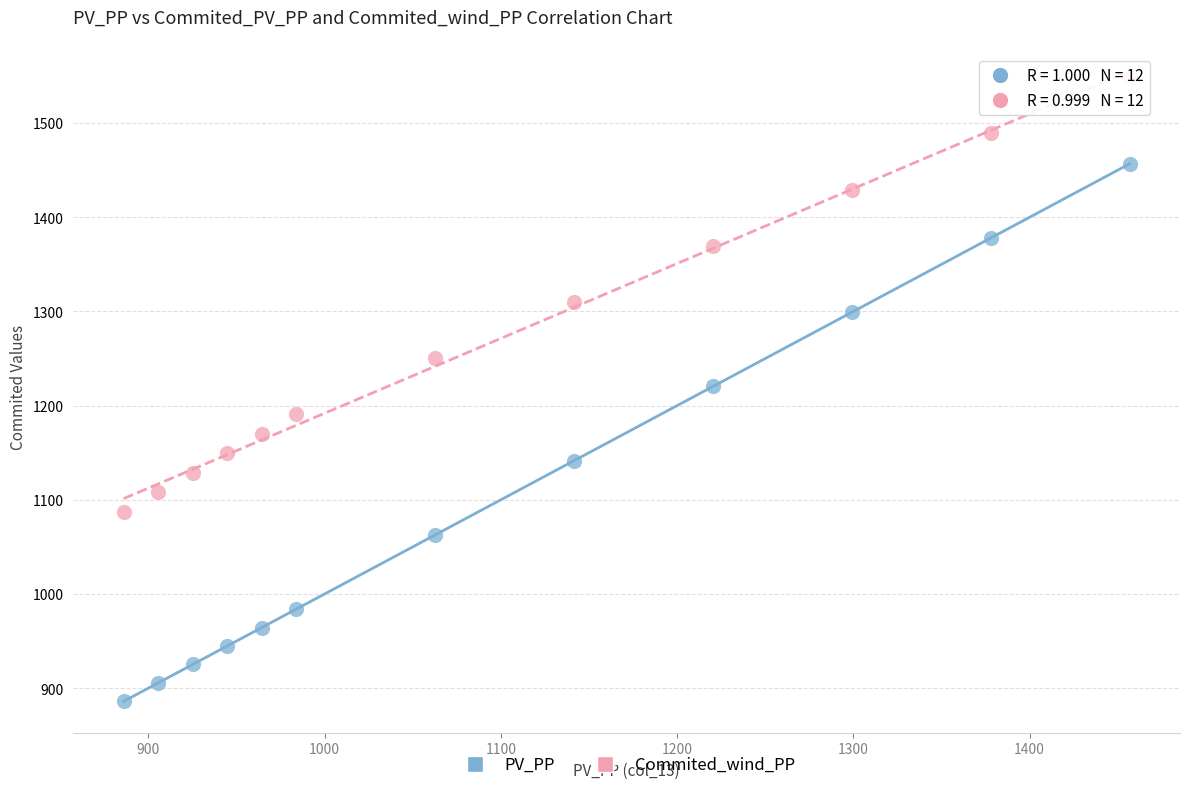

Which series reaches the minimum Y coordinate?

PV_PP